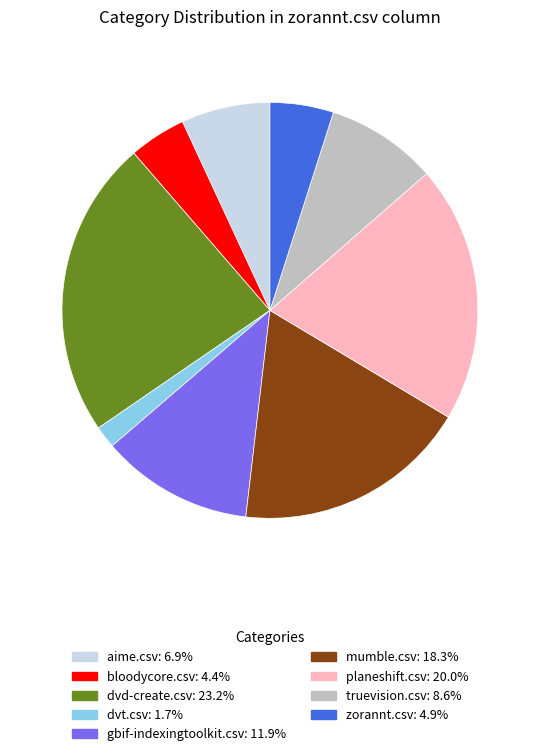

How many segments does this pie chart have?

9